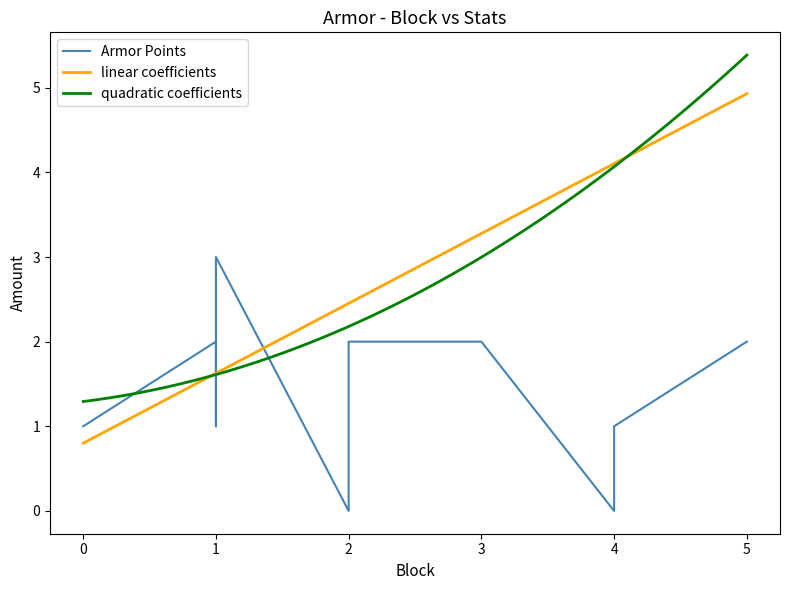

What is the average value of the Armor Points series?

1